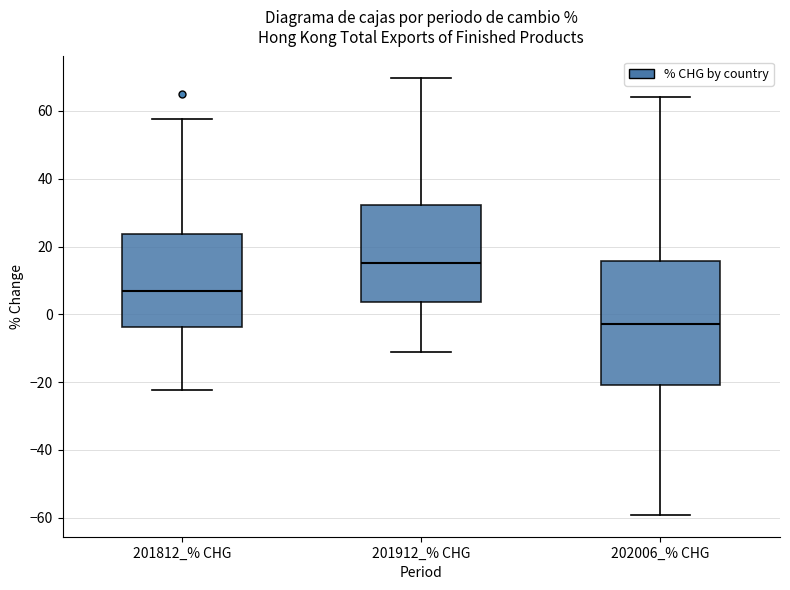

Which box's median line is the lowest?

202006_% CHG